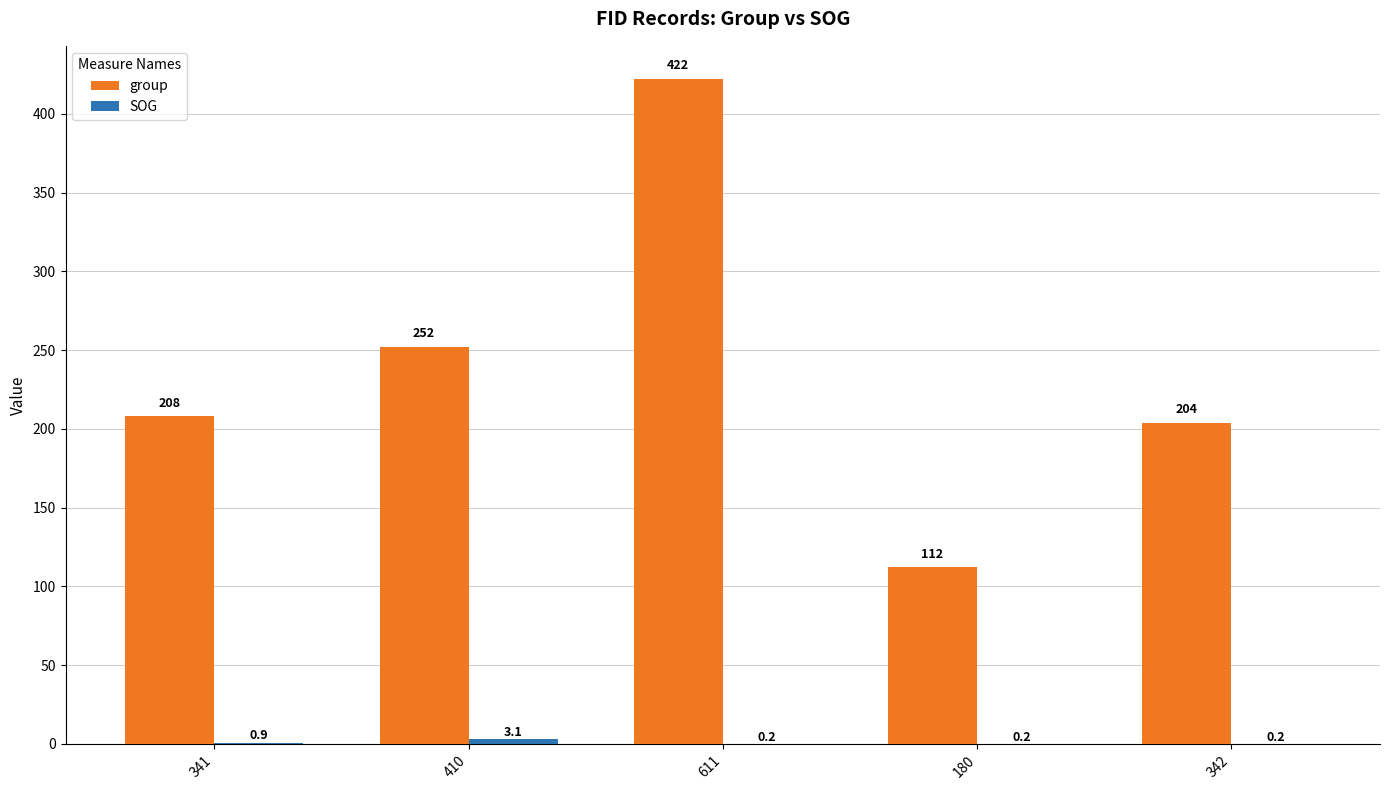

Which series has the largest total across all categories?

group